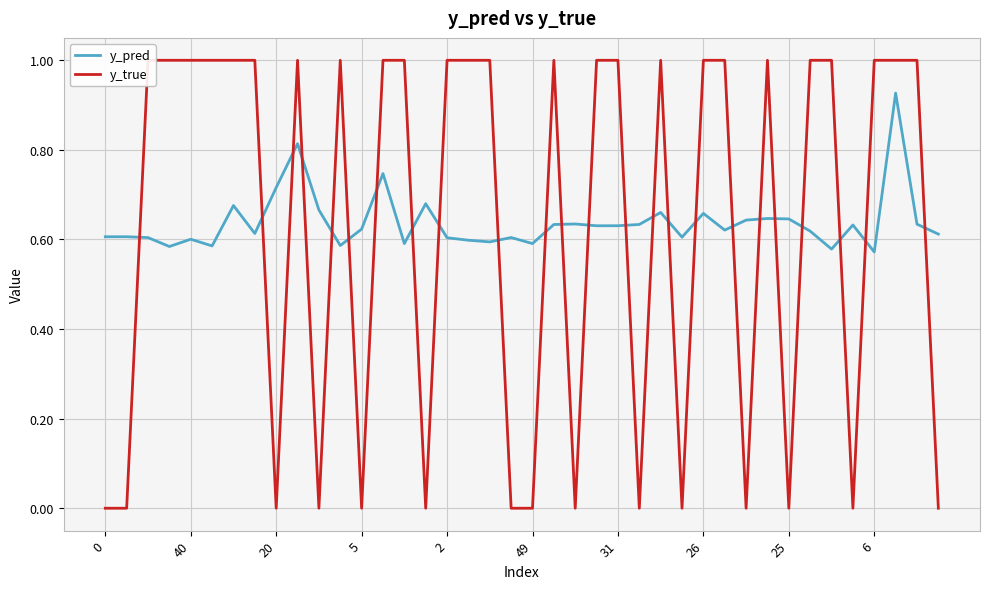

What is the label of the 34th point from the right?

31